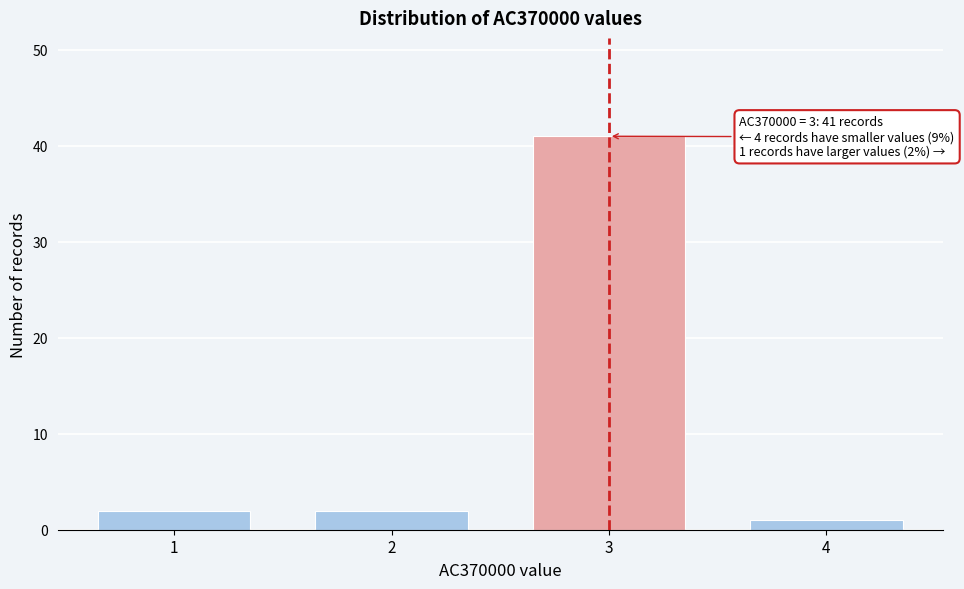

Reading right to left, extract all data points from this chart.

4=1	3=41	2=2	1=2